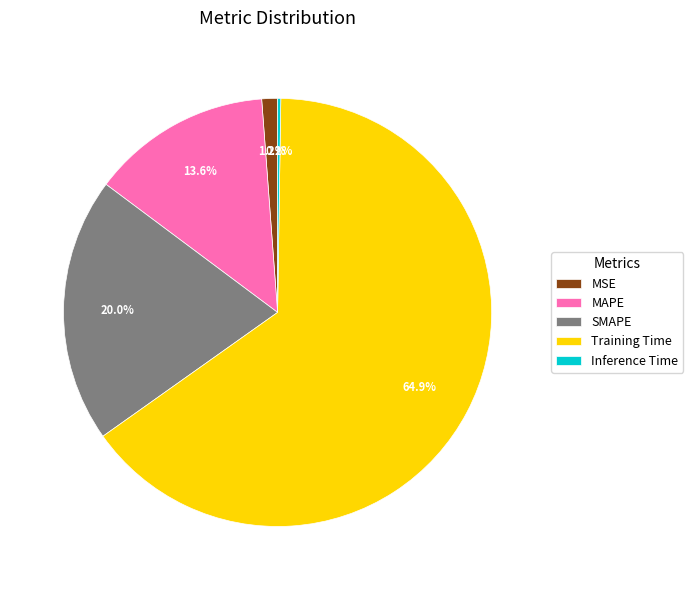

What is the largest slice in the pie chart?

Training Time